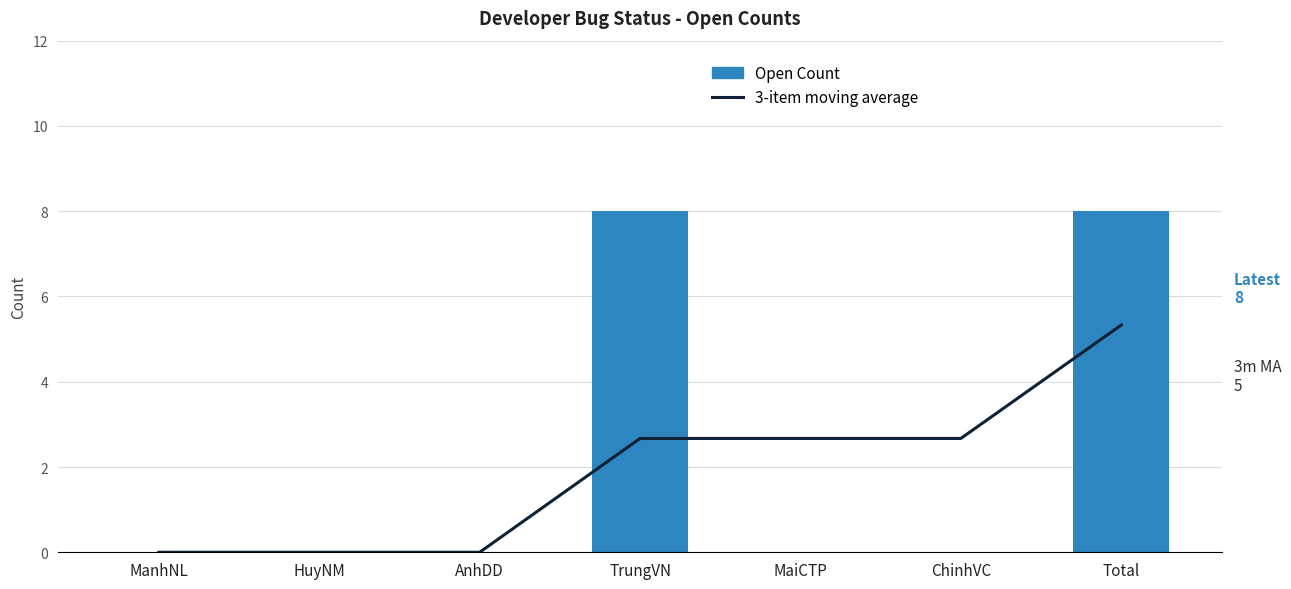

The value of 3-item moving average at ManhNL is 0.0. True or false?

True